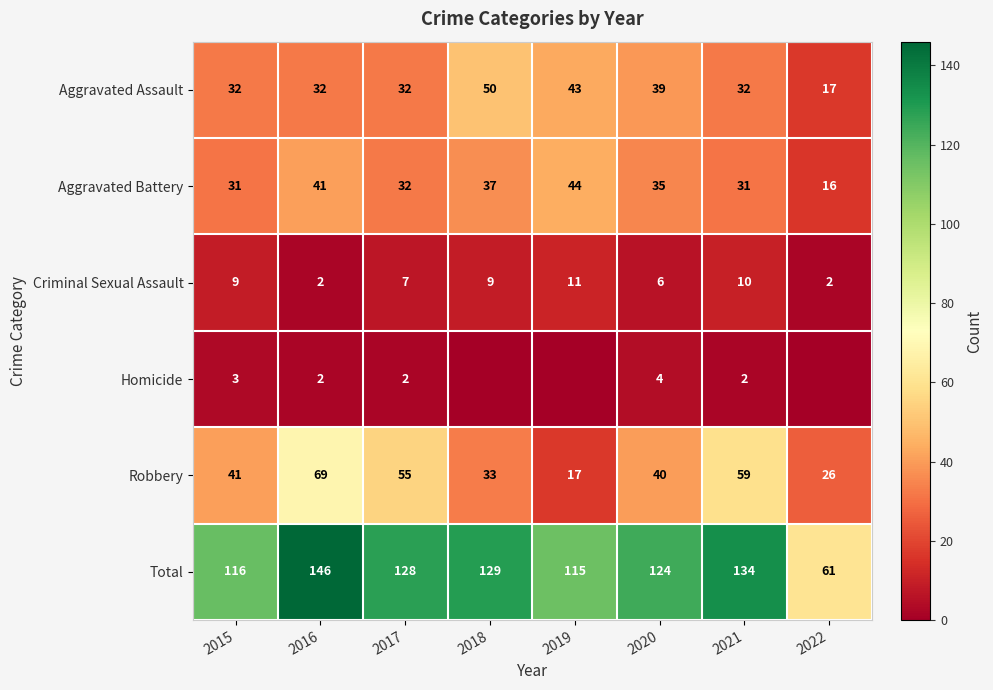

What is the difference between the highest and lowest values at 2020?

120